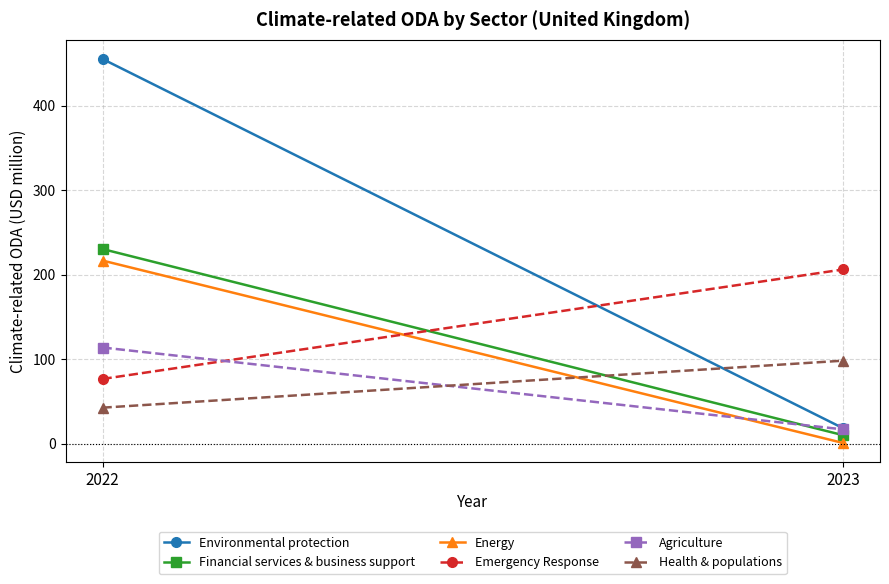

Is the value of Financial services & business support at 2023 greater than the value of Agriculture at 2022?

No